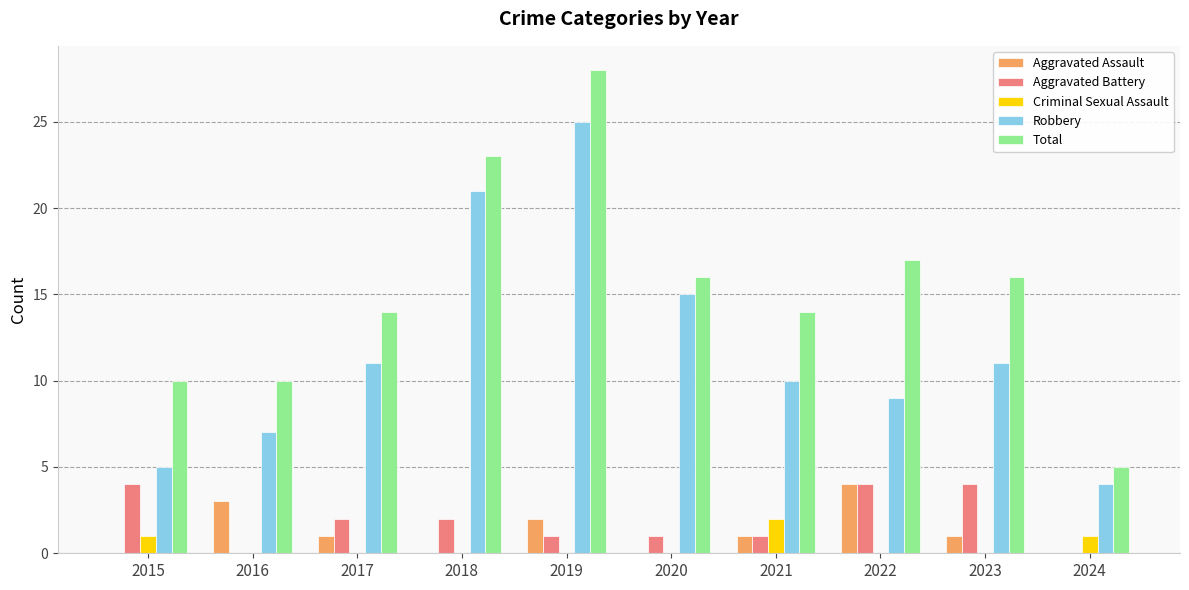

At which label does Robbery reach its peak?

2019